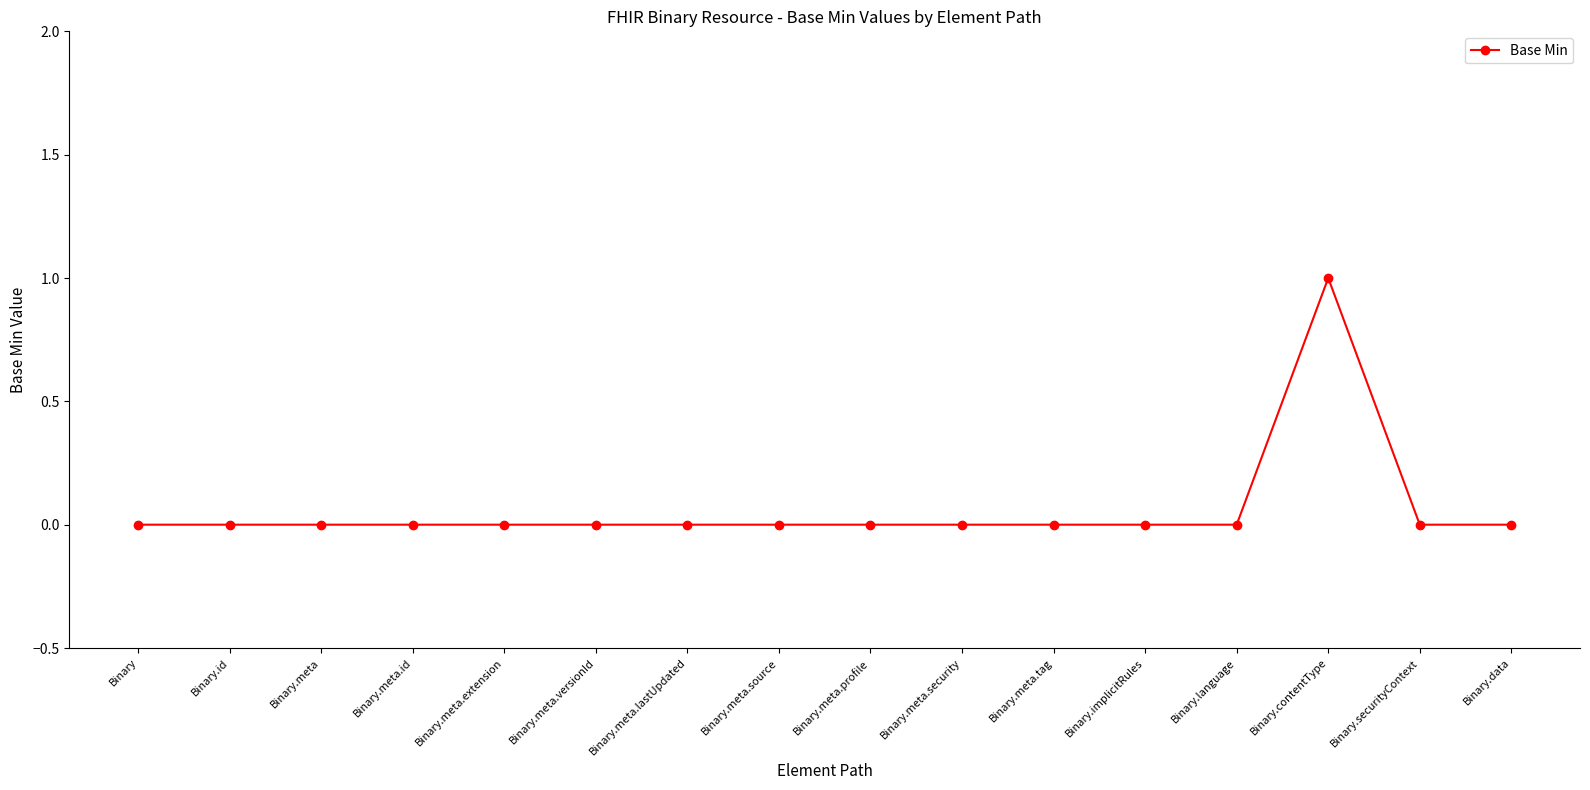

Is this an area chart (filled region under the line)?

No